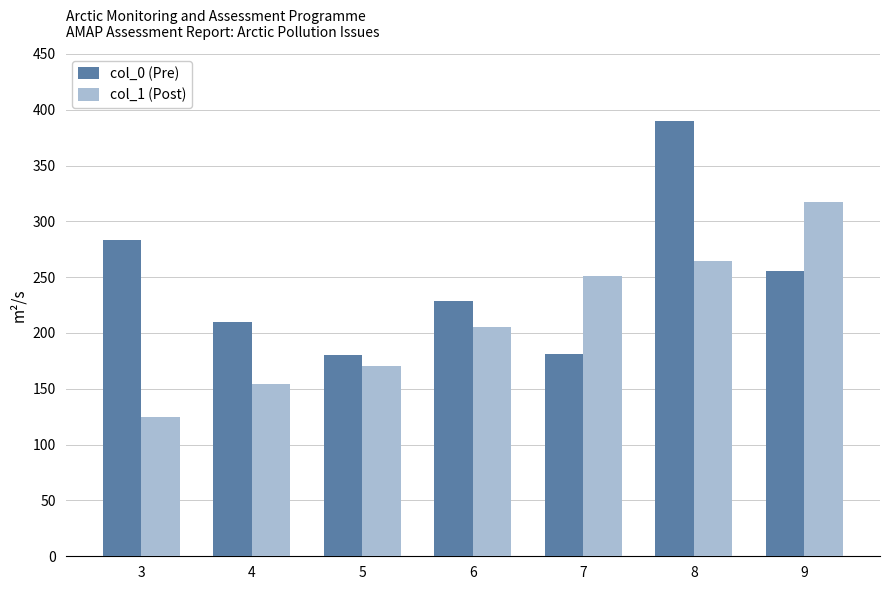

What is the maximum value shown in the chart?

390.3